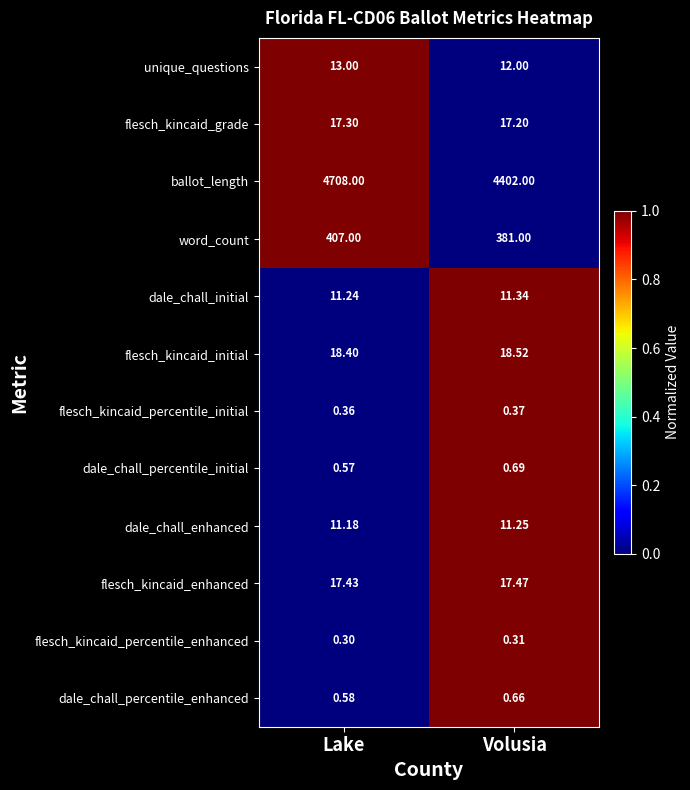

Which series changed the most between Lake and Volusia?

ballot_length